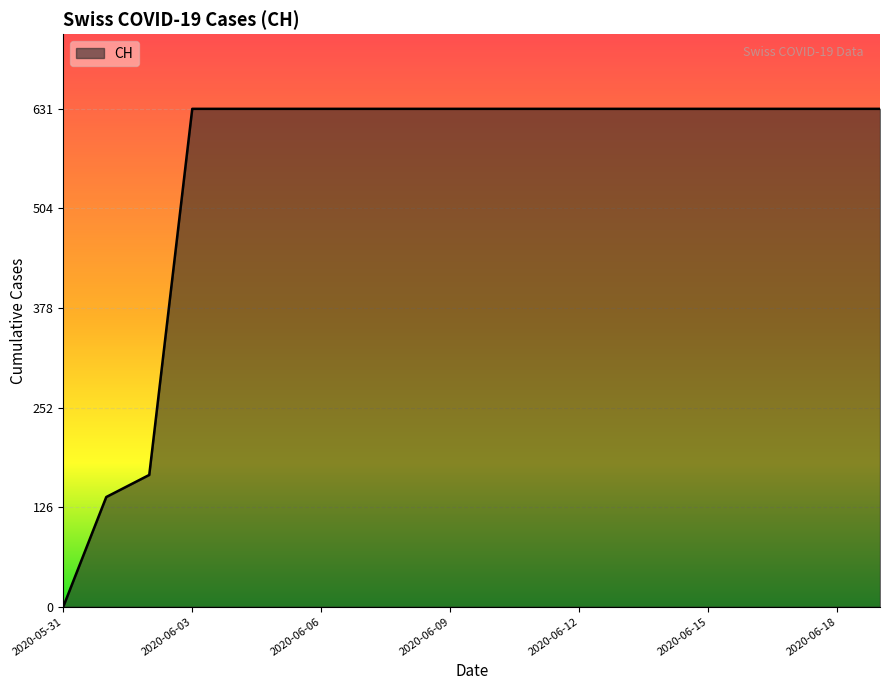

Does the chart display data point markers on the line(s)?

No